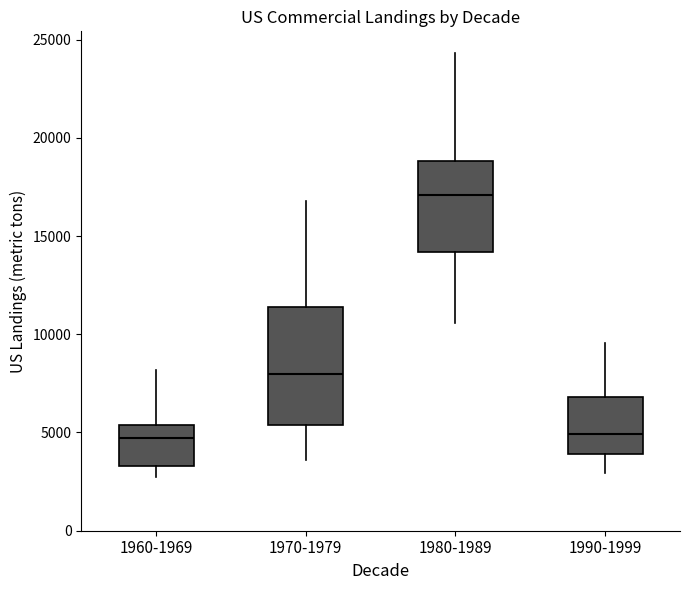

Which box is the tallest, from its lower edge to its upper edge?

1970-1979